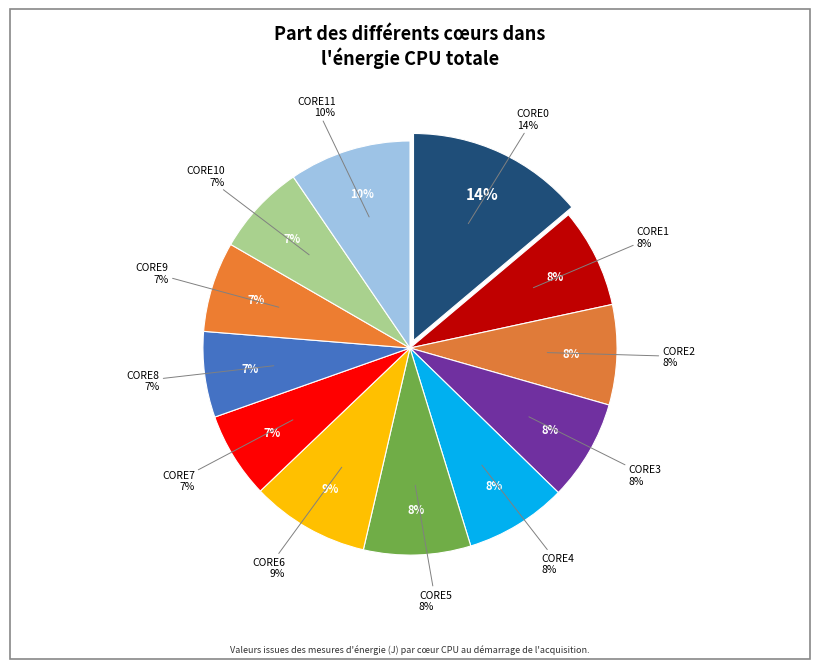

To the nearest percent, what percentage of the pie is CORE0?

14%